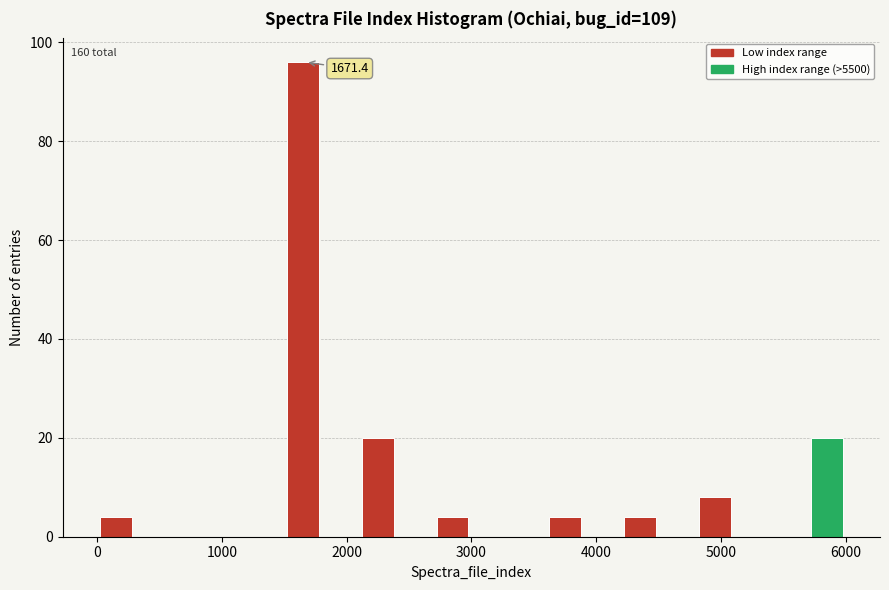

Read against the x-axis, roughly where is the centre of the tallest bar?

1600